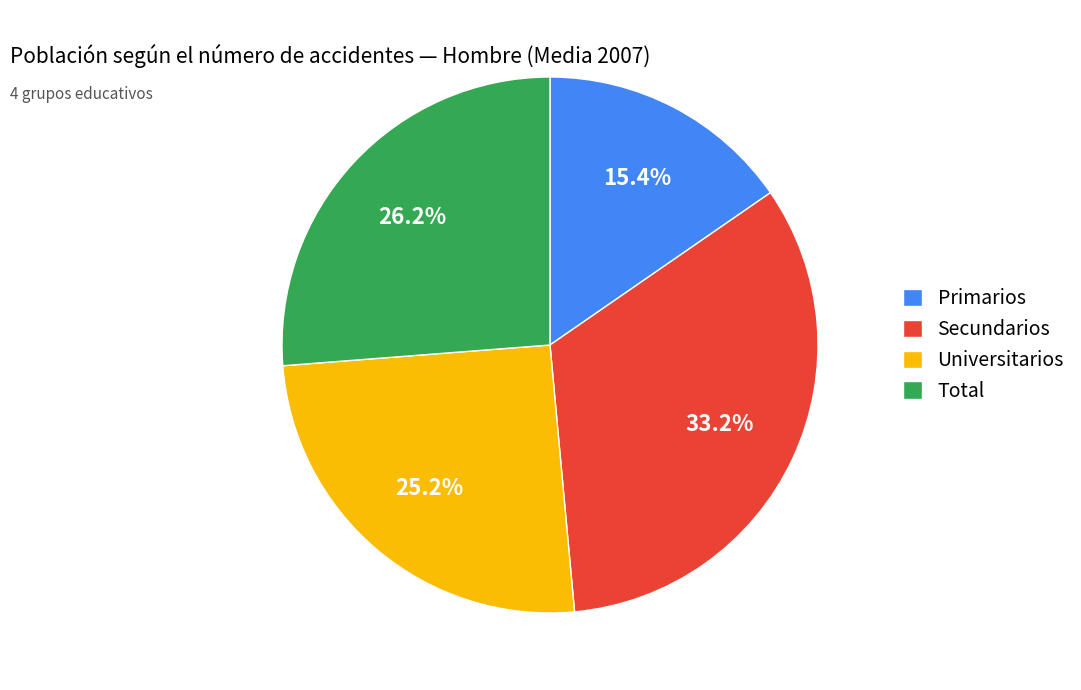

What percentage is NOT represented by Total?

73.8%